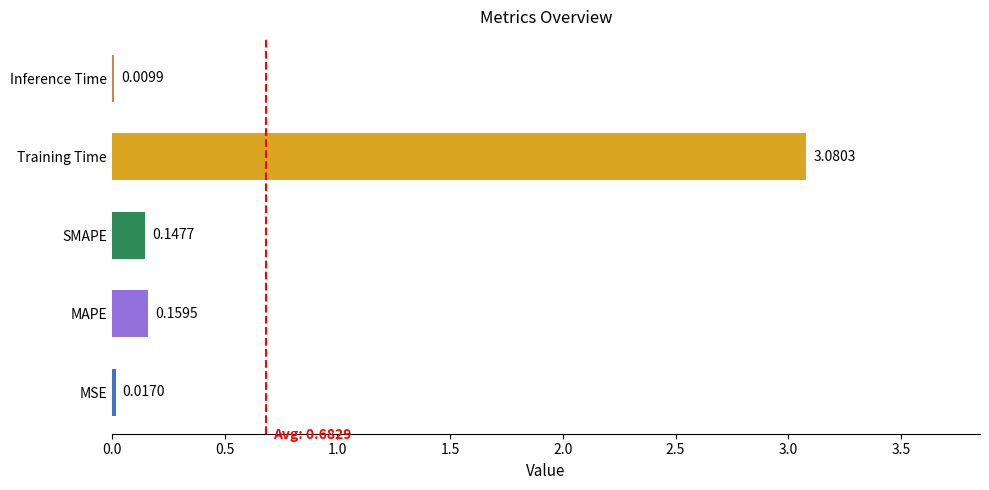

What is the change in value from MSE to SMAPE?

+0.1